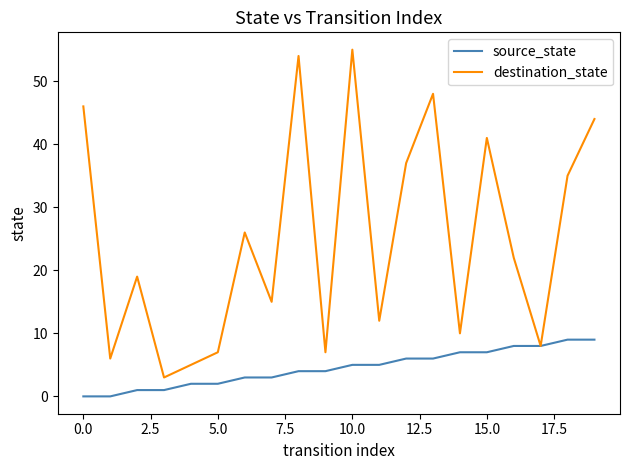

List the series in order of their overall mean, highest first.

destination_state, source_state